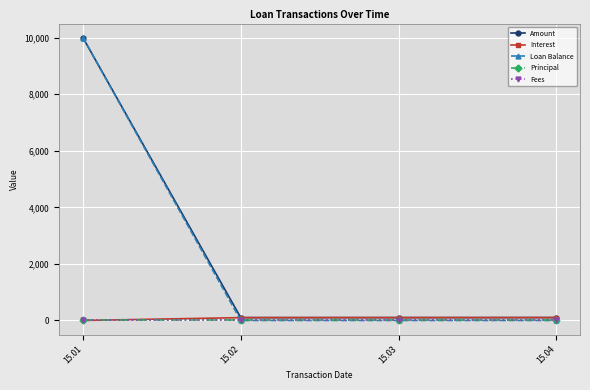

How many lines are shown in the chart?

5